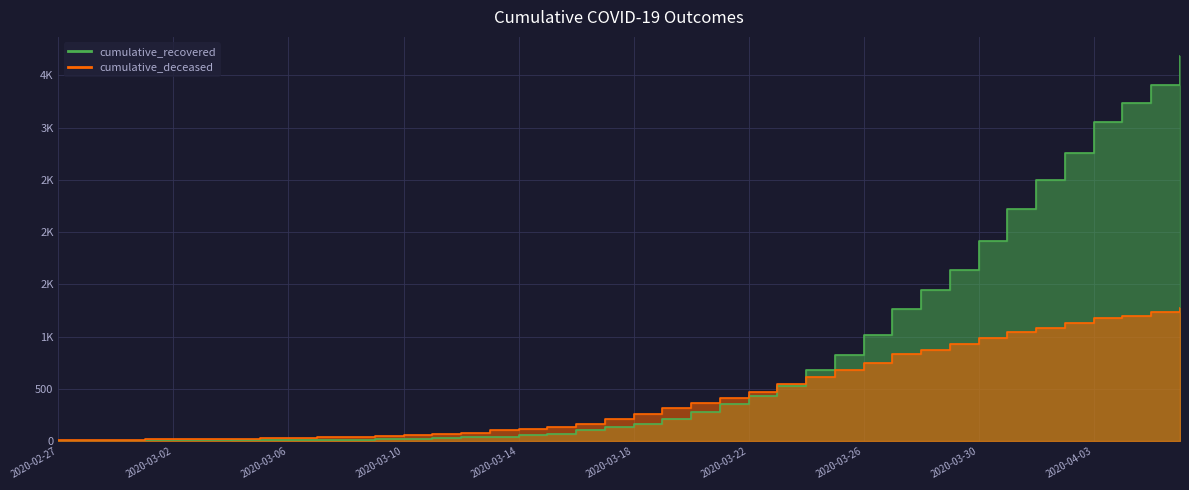

Which series has the largest range (max minus min)?

cumulative_recovered